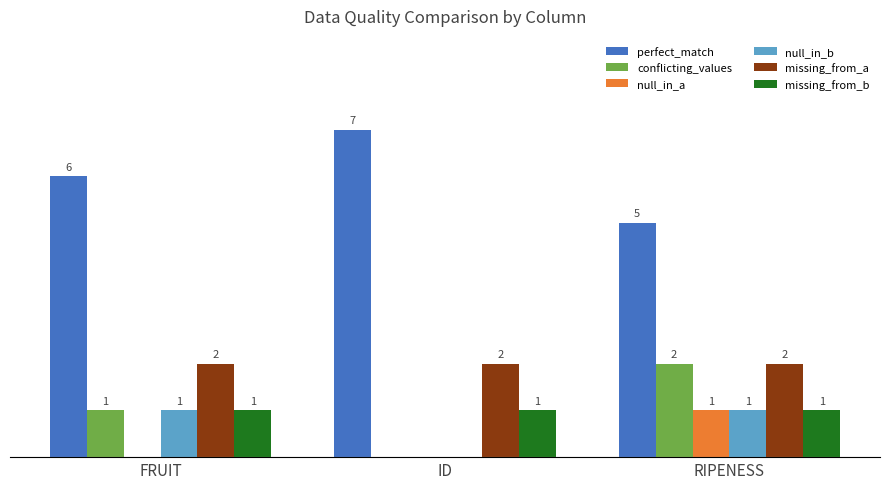

At which category does the chart reach its peak across all series?

ID